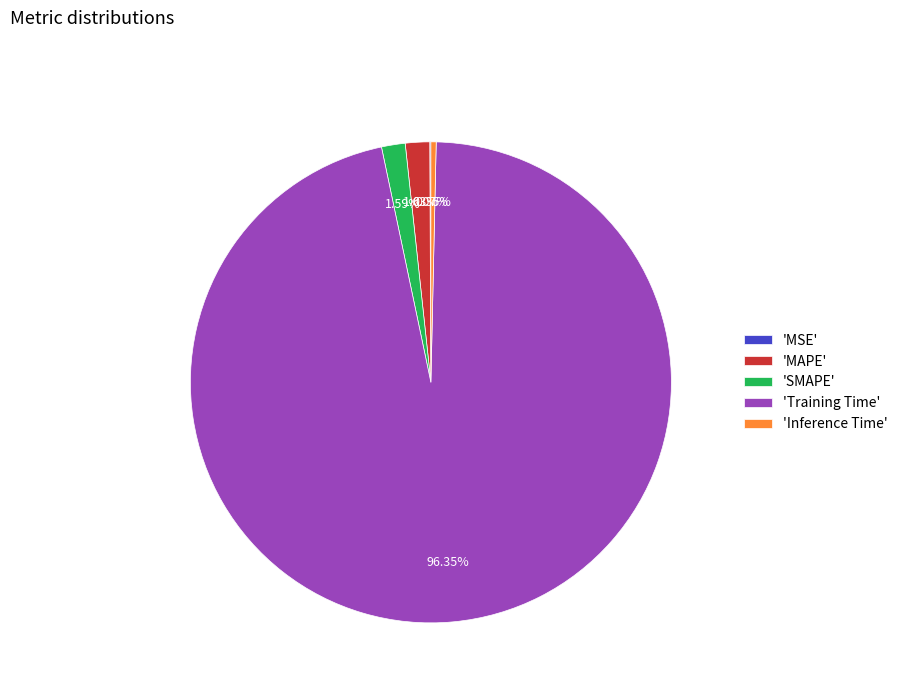

Which slice represents more than half of the pie?

'Training Time'